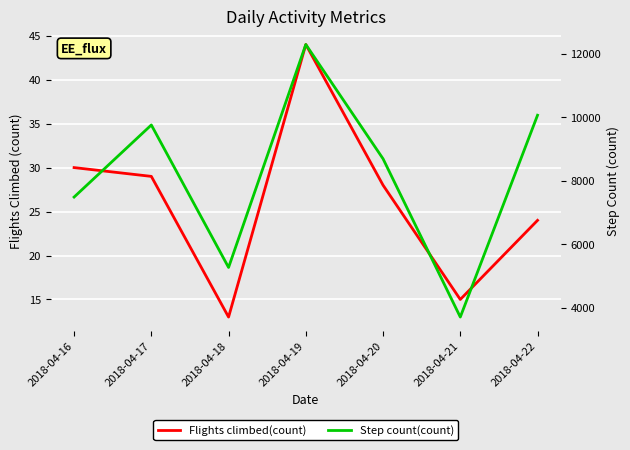

Is it true that Step count(count) equals 7163.7 at 2018-04-19?

False